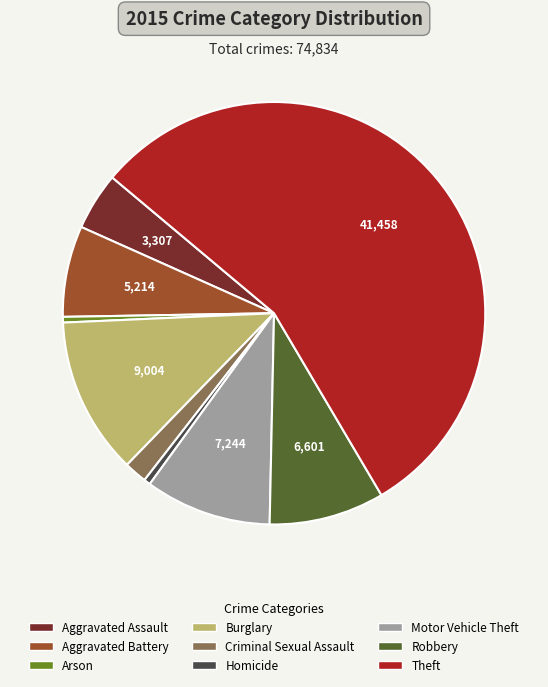

How many slices are in this pie chart?

9